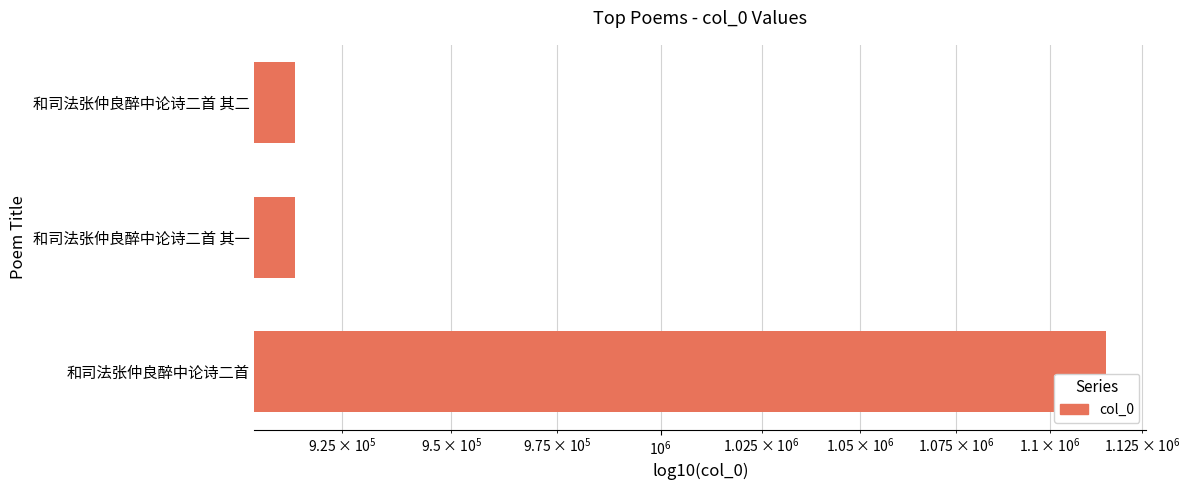

How many categories are shown in the chart?

3